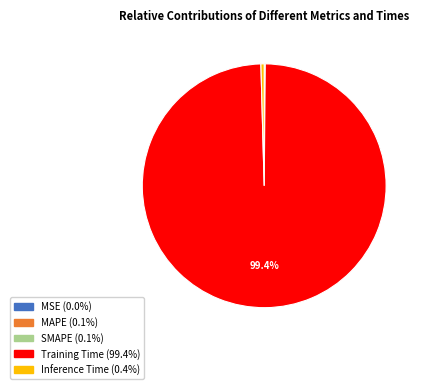

What percentage is NOT represented by Training Time?

0.6%